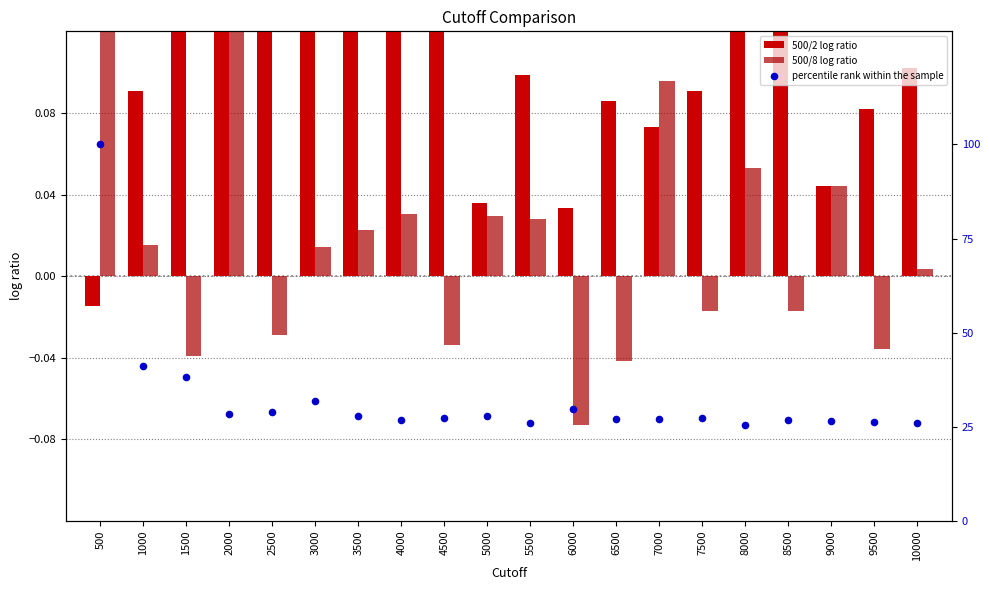

At which category is the sum across all series the highest?

500